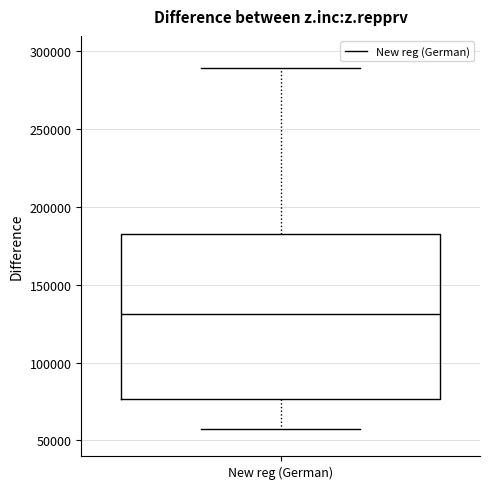

Where does the median line of the box for New reg (German) sit on the y-axis? The values are not printed on the chart, so give them approximately, as read against the axis.

130000